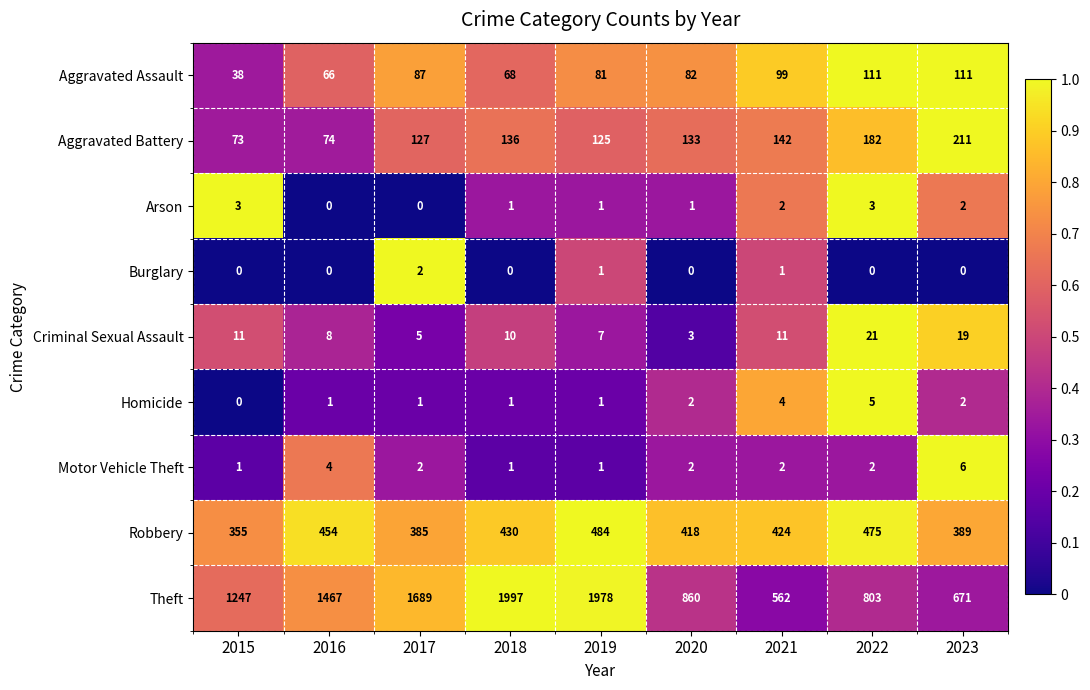

What value does the Theft series have at 2015, to the nearest 50?

1250